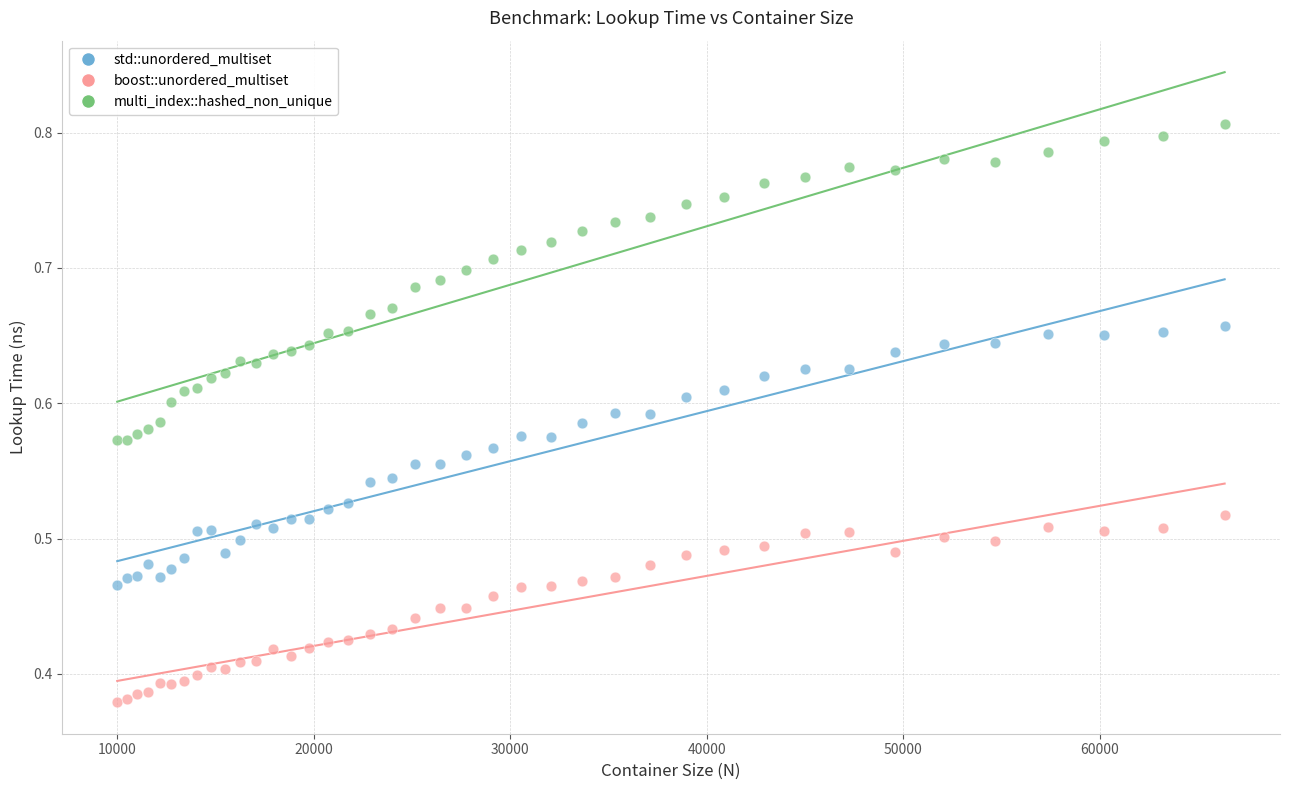

Which series reaches the maximum Y coordinate?

multi_index::hashed_non_unique